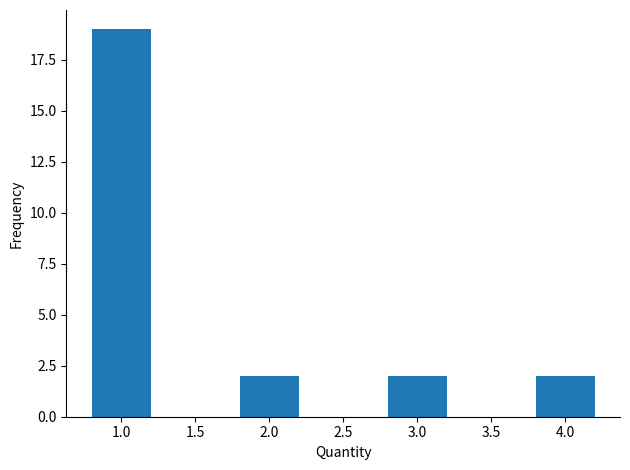

Reading left to right, extract all data points from this chart.

19	2	2	2